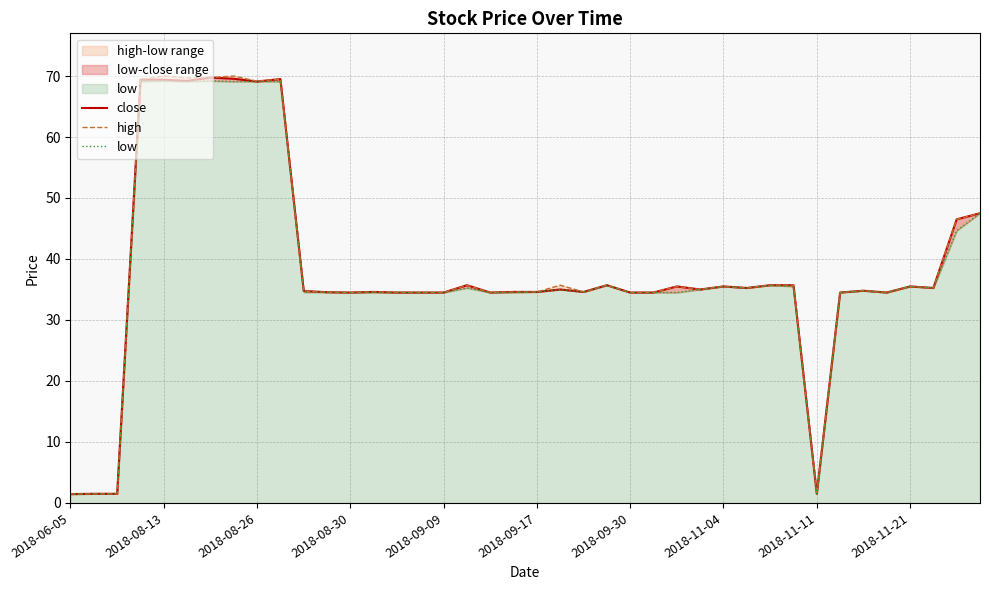

Is it true that high equals 57.8 at 2018-08-30?

False